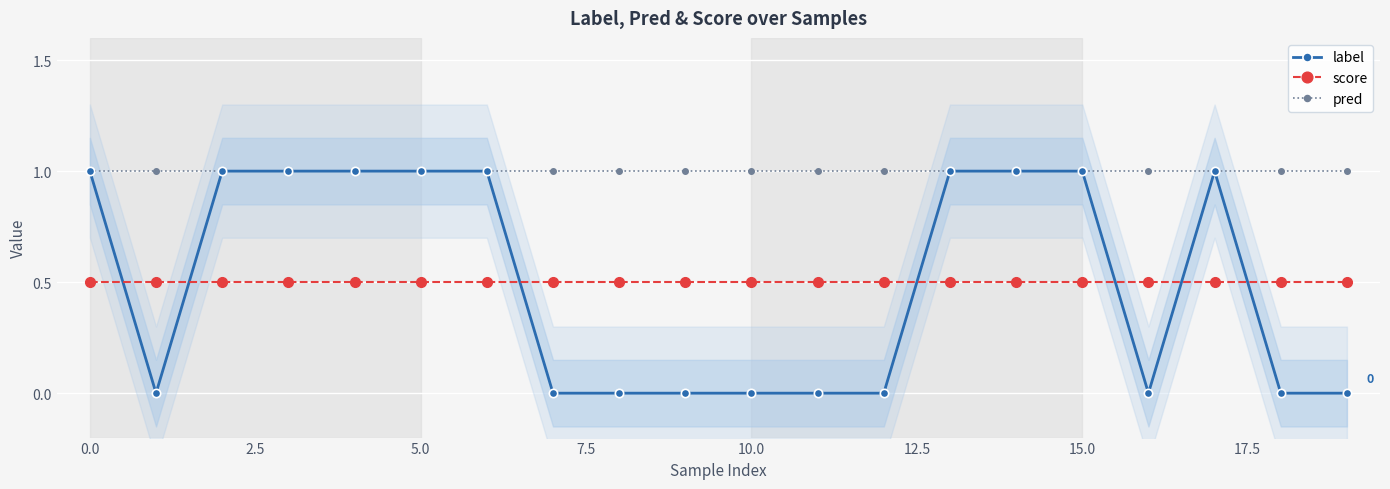

What are all the series names shown in the legend?

label, score, pred